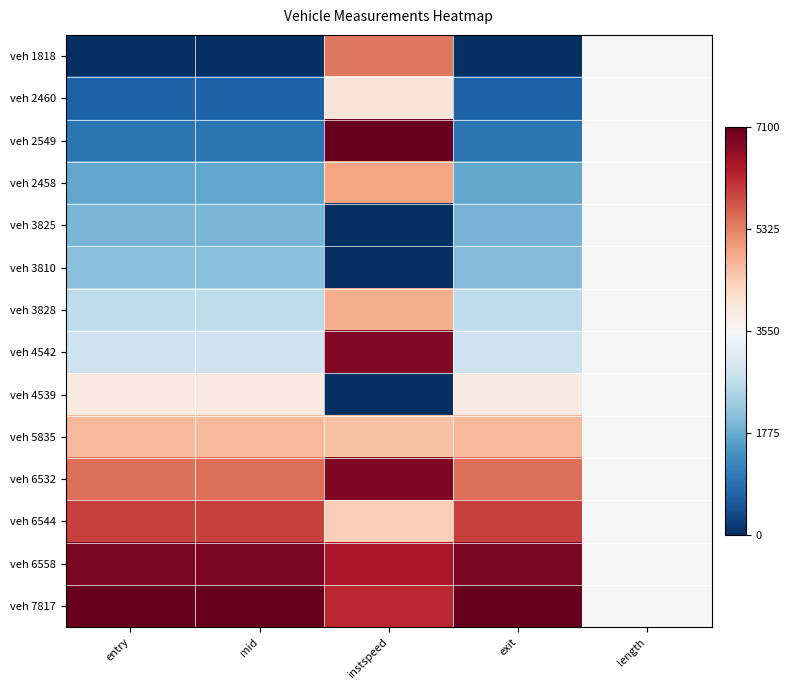

Which label corresponds to the largest value in the chart?

instspeed